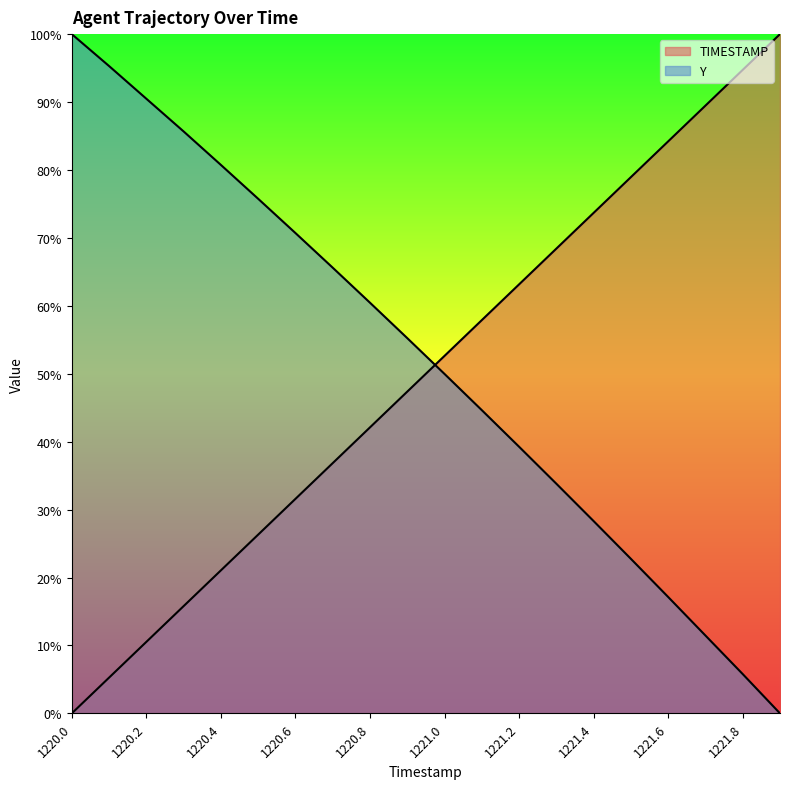

Reading left to right, list all the values displayed in this chart.

TIMESTAMP: 0.0	5.3	10.5	15.8	21.1	26.3	31.6	36.8	42.1	47.4	52.6	57.9	63.2	68.4	73.7	78.9	84.2	89.5	94.7	100.0
Y: 100.0	95.3	90.5	85.7	80.7	75.8	70.7	65.6	60.5	55.2	50.0	44.6	39.3	33.8	28.3	22.8	17.1	11.5	5.8	0.0